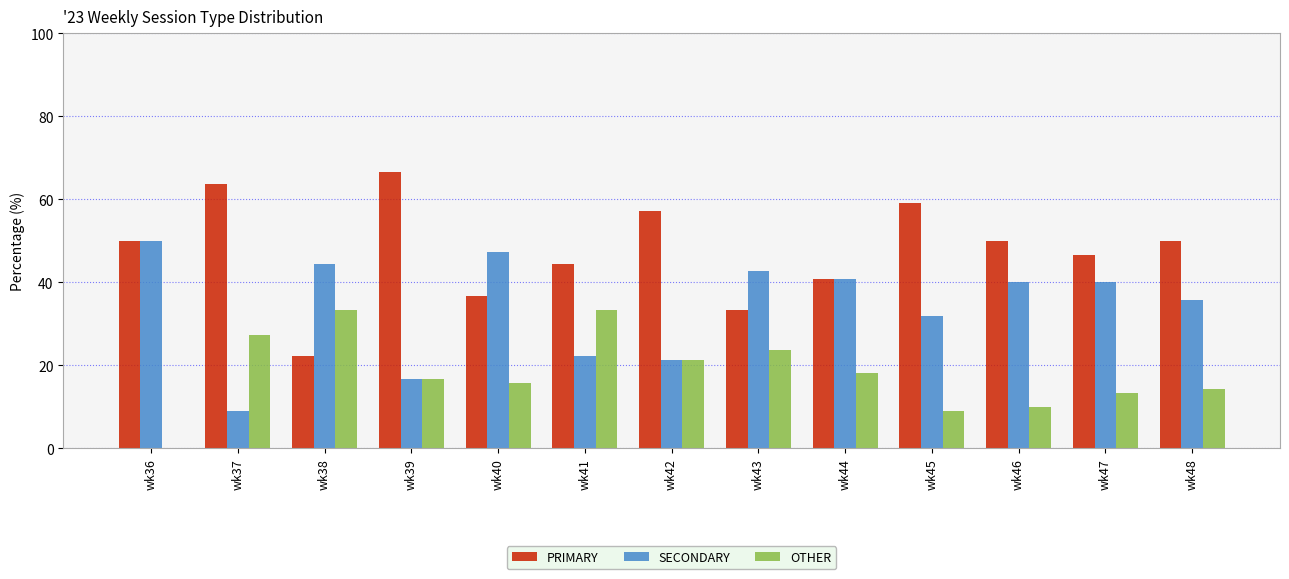

How many groups of bars are there?

13